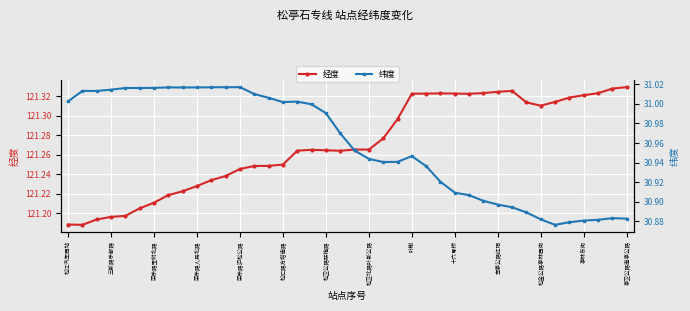

What is the minimum value for 纬度?

30.9